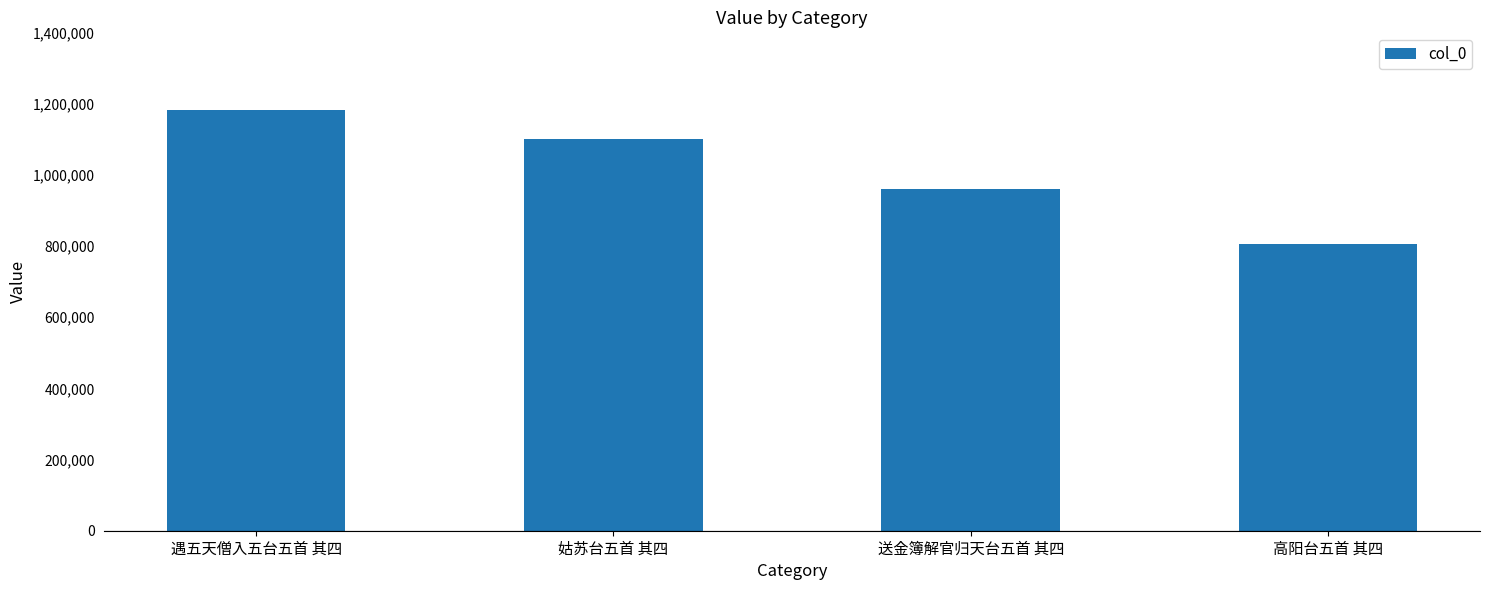

Reading left to right, what are all the values shown in this chart?

1180735	1101489	960047	806233